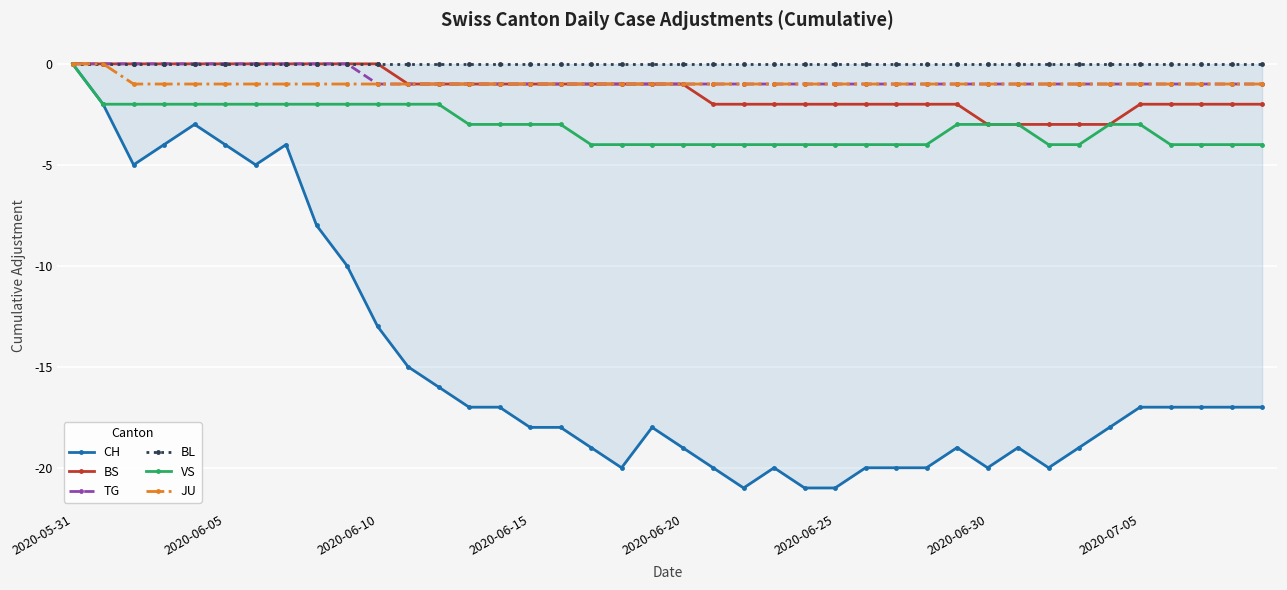

What is the minimum value for BS?

-3